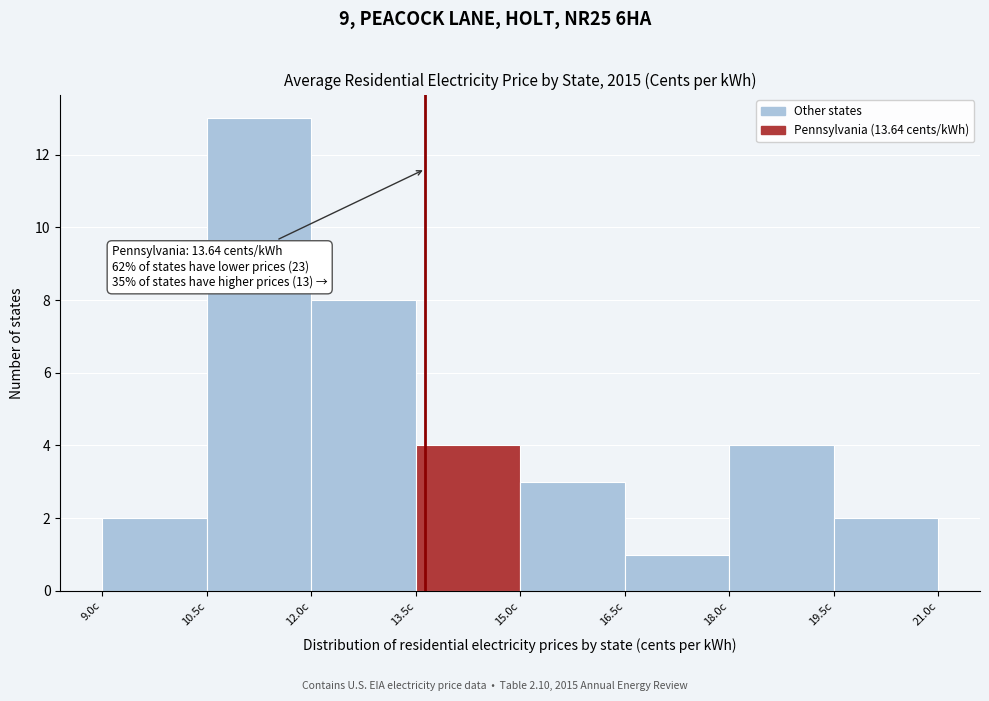

Which range on the x-axis has the tallest bar?

10.5 to 12.0